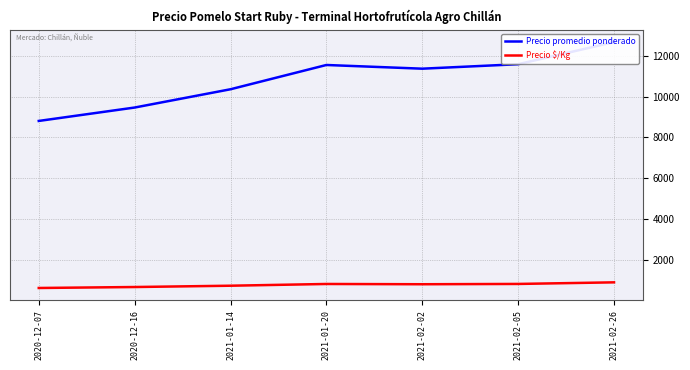

True or false: Precio promedio ponderado has more than 1 points higher than both neighbors.

False